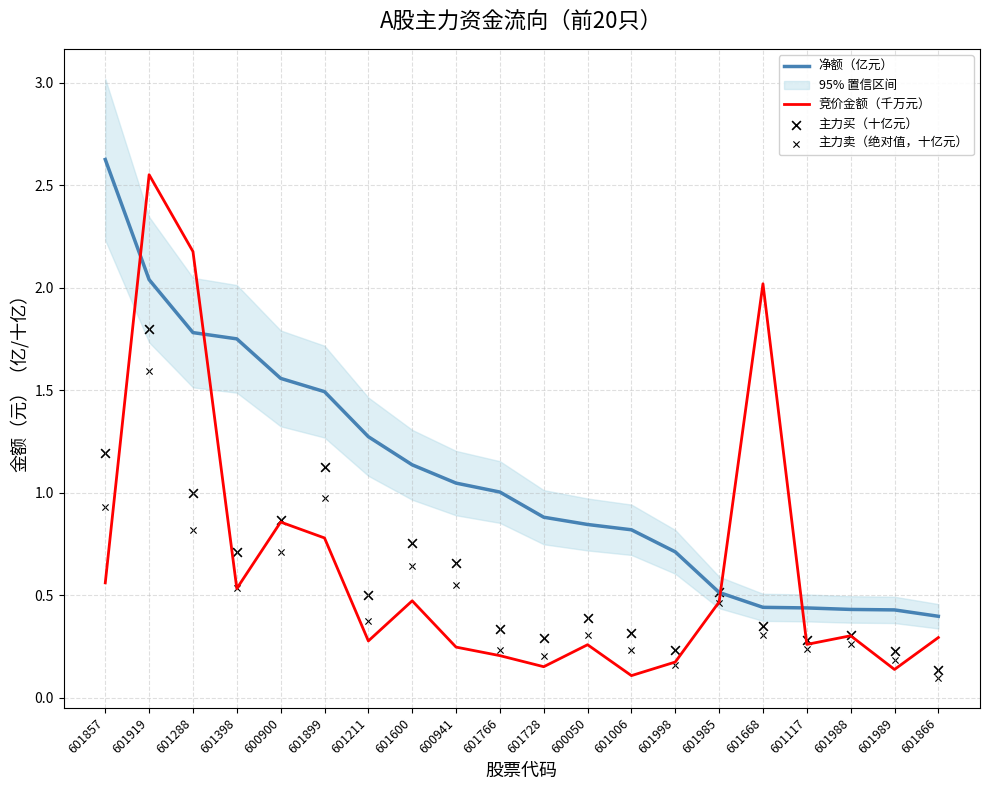

Which series contains the highest Y value?

净额（亿元）